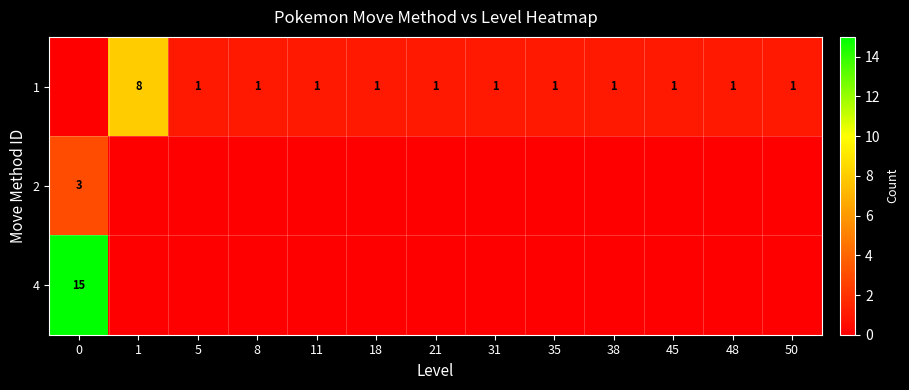

What is the total value across all series at 50?

1